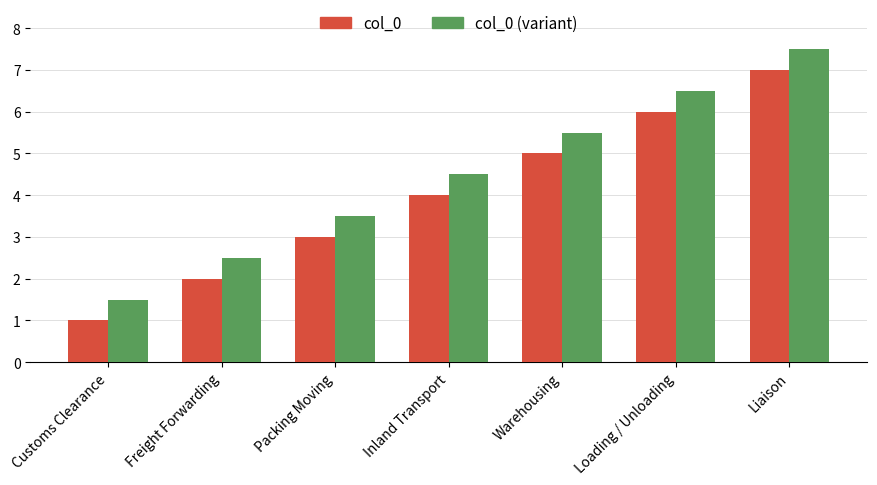

What is the spread (max minus min) of values at Liaison?

0.5